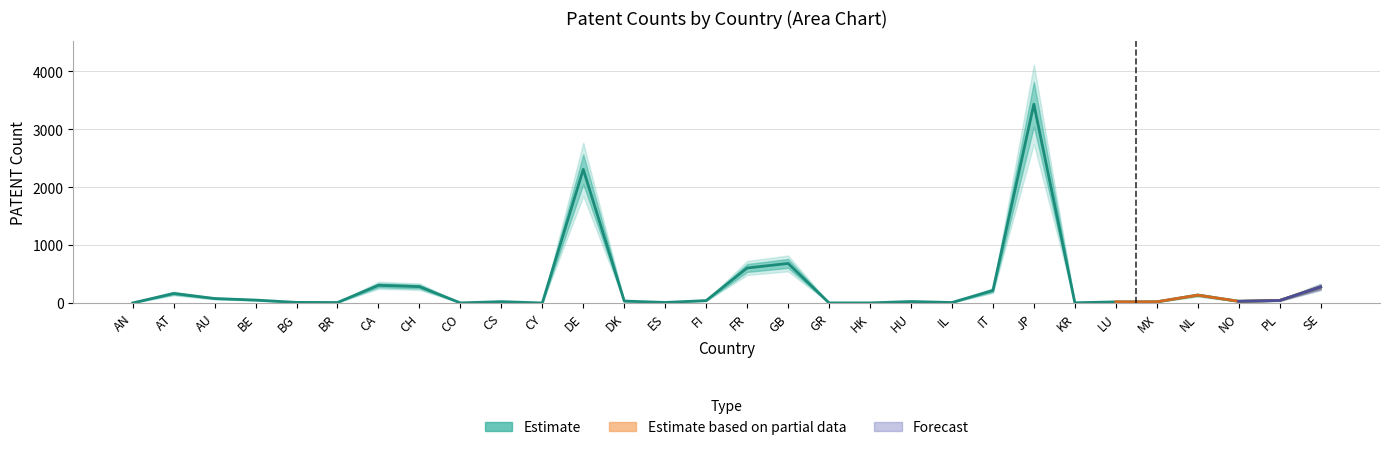

The value at KR is 4. True or false?

True